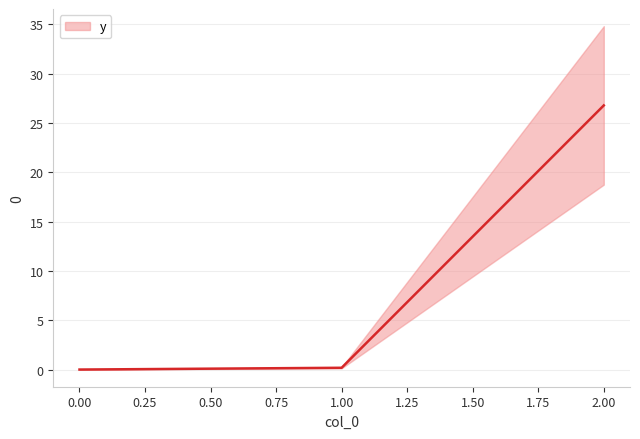

Read the value at 2.

26.8